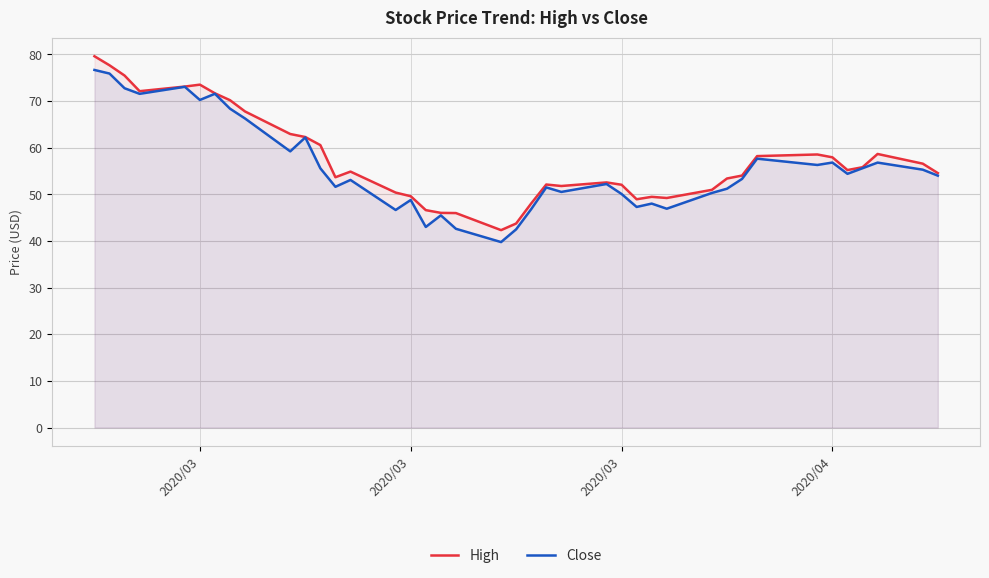

Rank the series by their average value, from highest to lowest.

High, Close